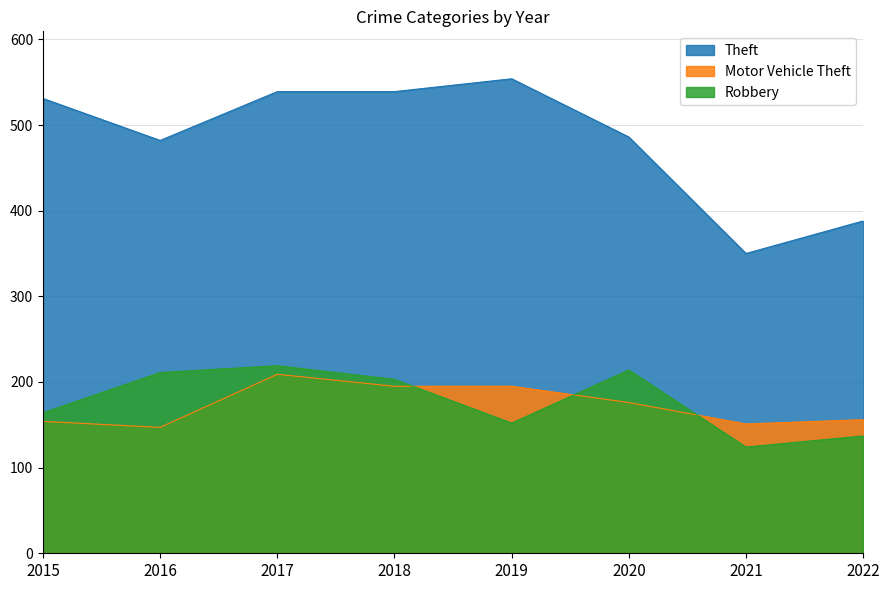

What is the difference between the Motor Vehicle Theft values at 2020 and 2021?

25